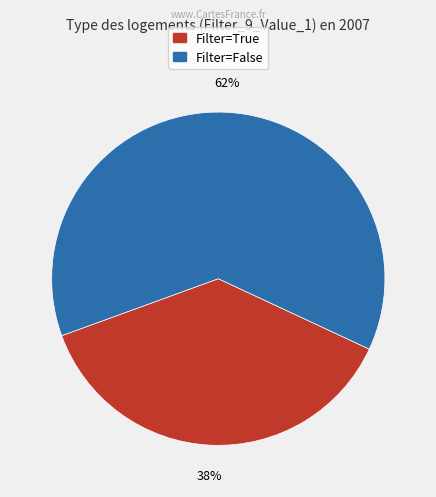

Which has a higher value, Filter=False or Filter=True?

Filter=False